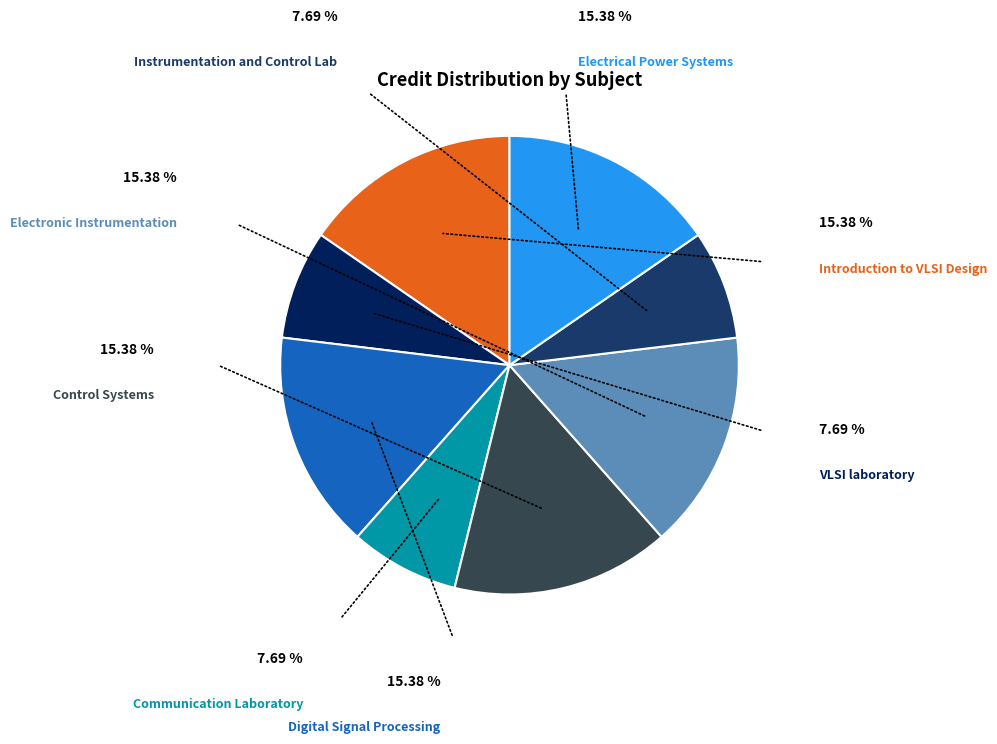

How many slices are in this pie chart?

8